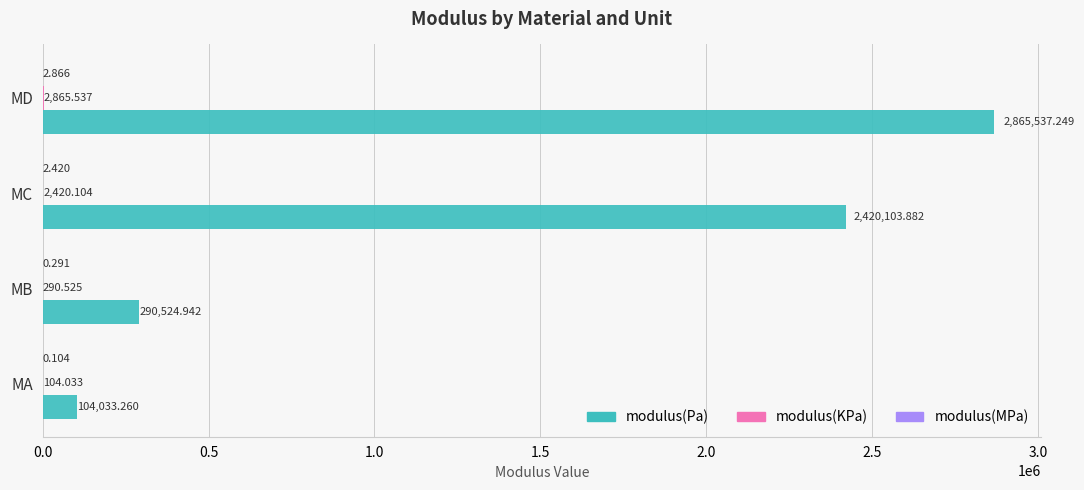

At which category is the sum across all series the highest?

MD